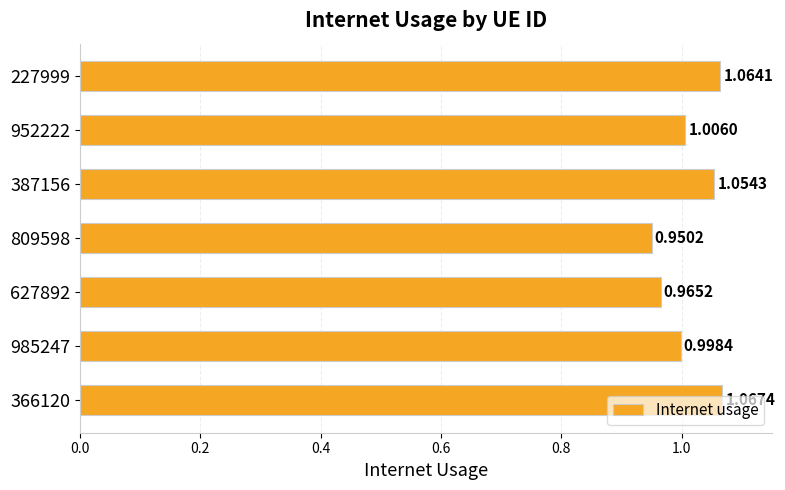

What is the sum of all values?

7.1